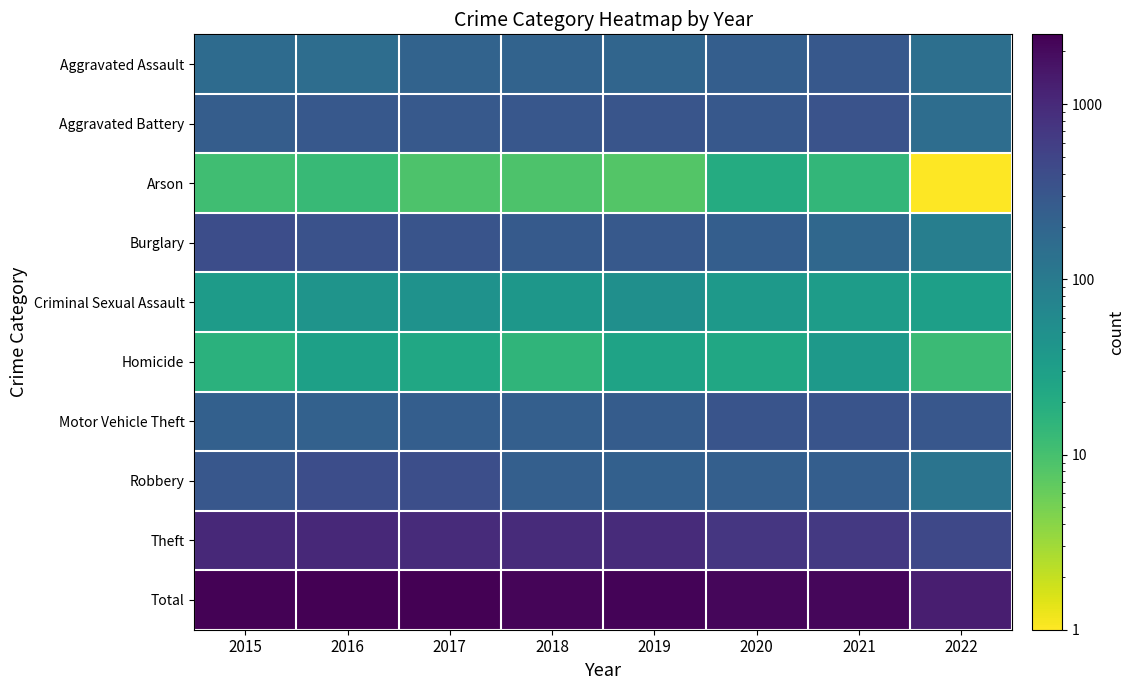

What is the greatest value displayed?

2500